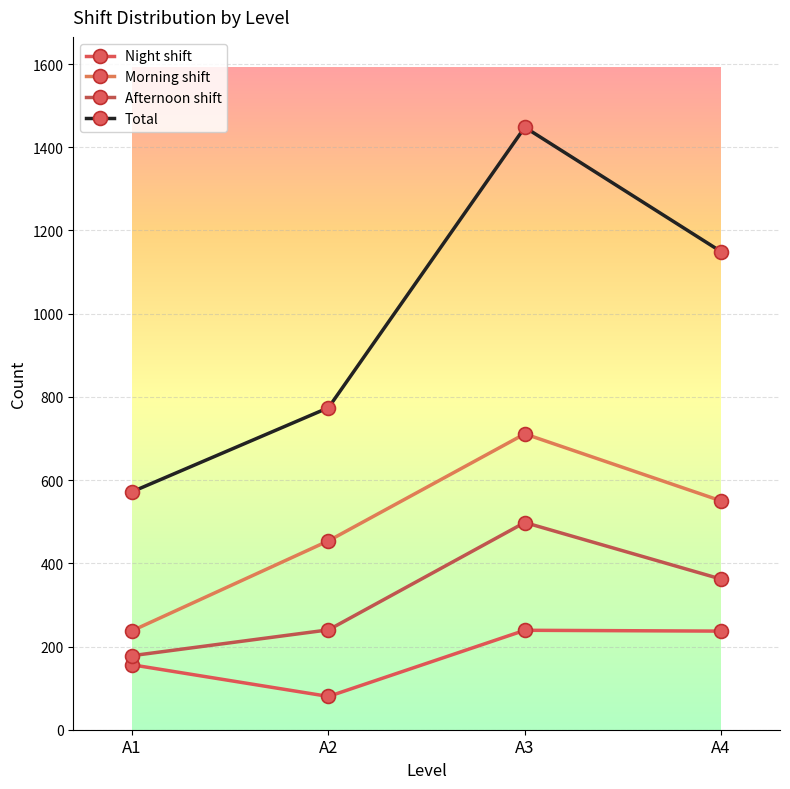

How many categories are shown in the chart?

4